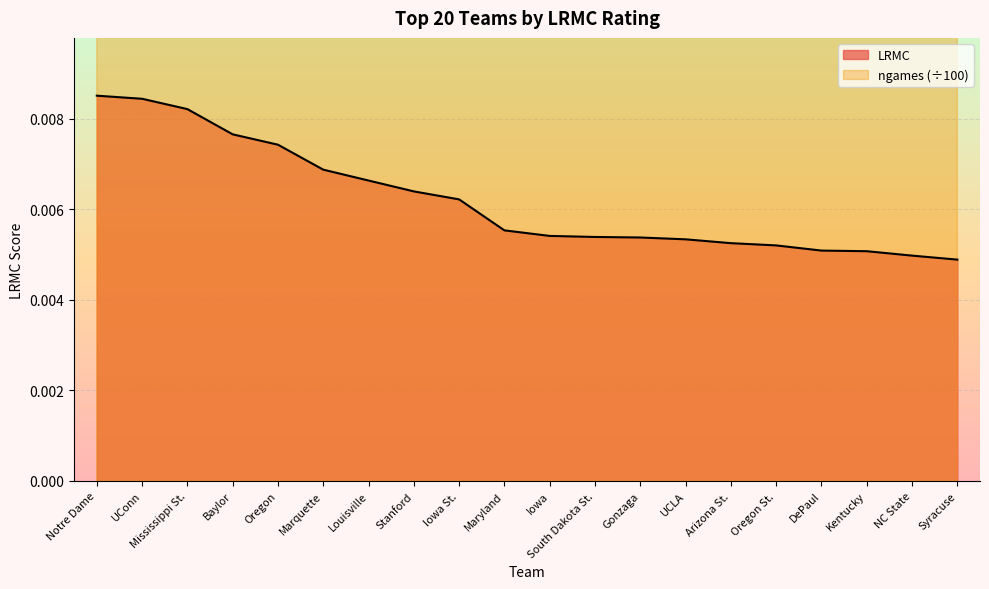

What is the label of the 10th point from the right?

Iowa